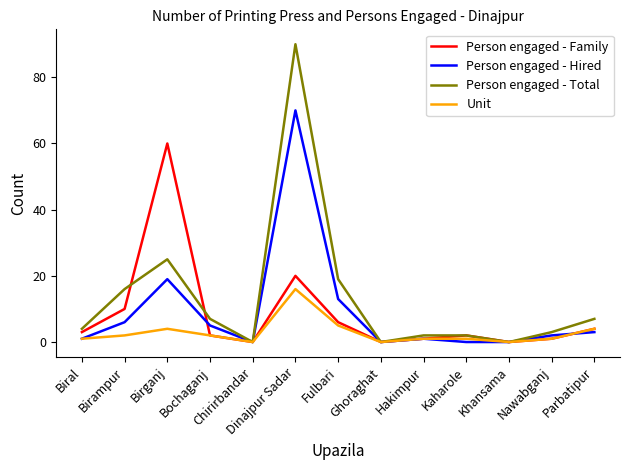

How many categories are shown in the chart?

13